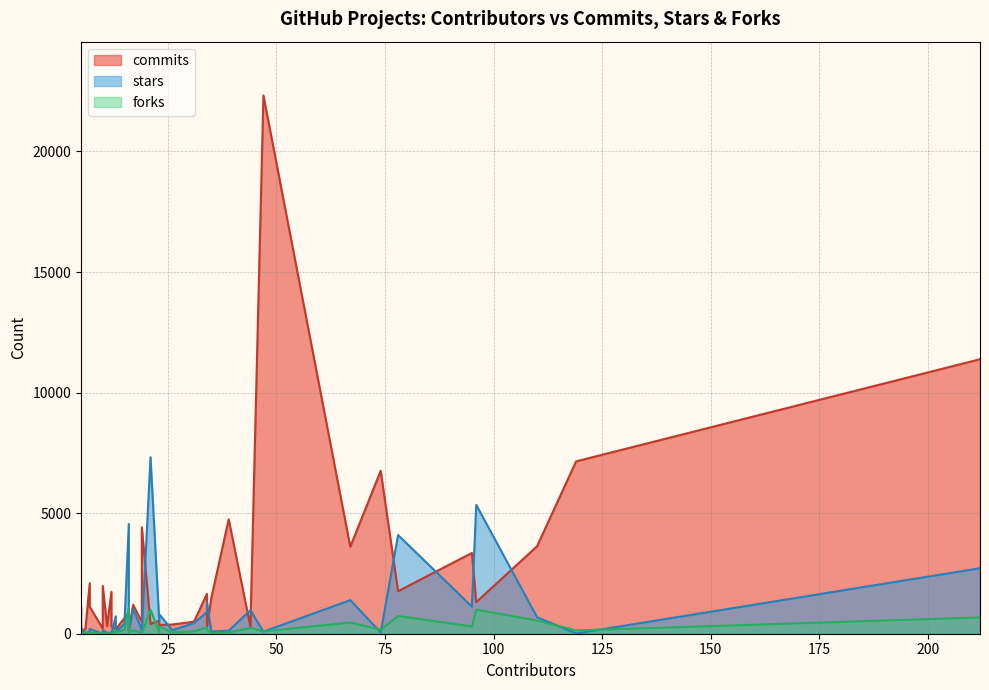

Which category has the highest value in the forks series?

16